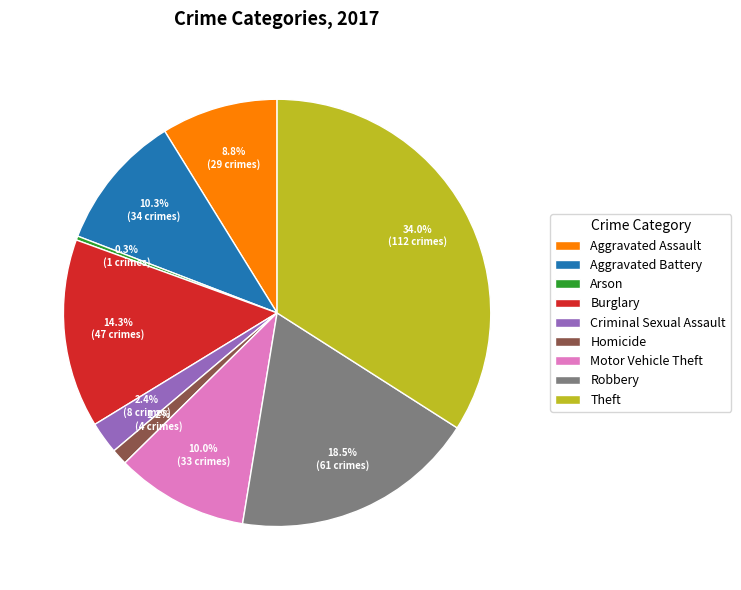

What percentage do Criminal Sexual Assault and Aggravated Assault together represent?

11.2%